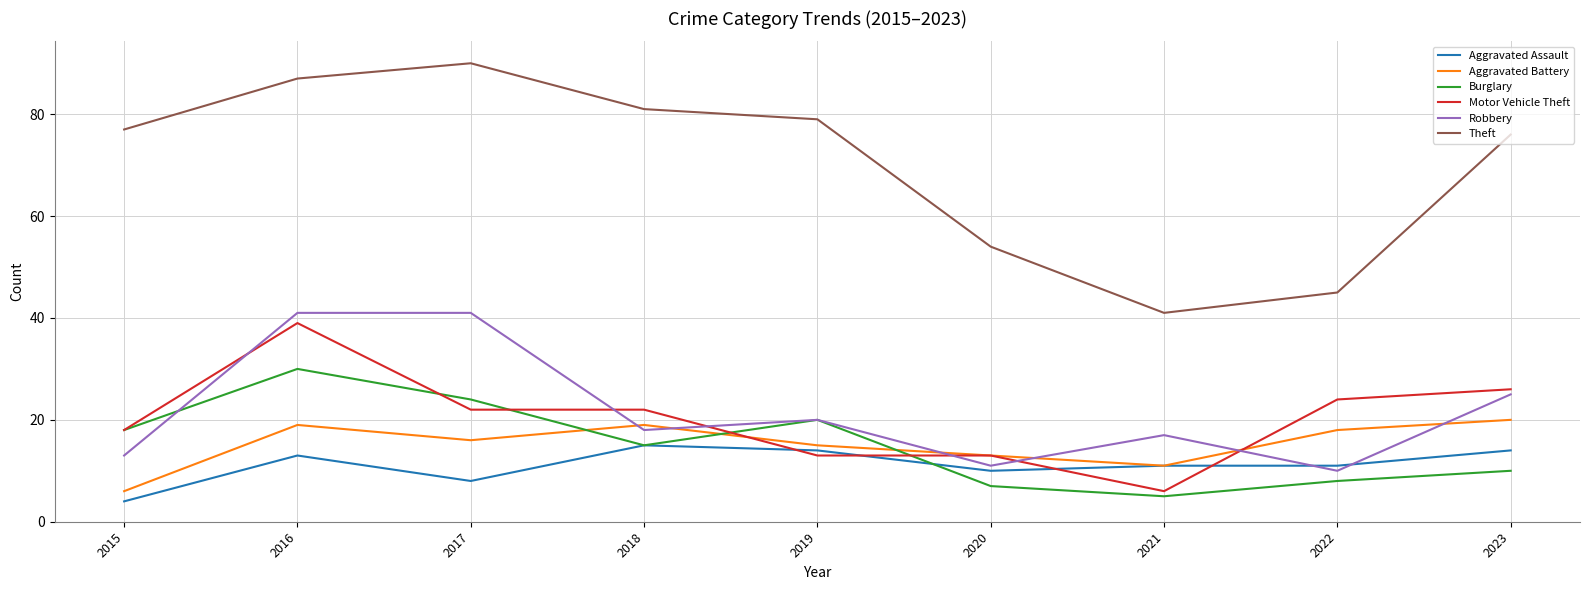

Reading left to right, extract all data points from this chart.

Aggravated Assault: 4	13	8	15	14	10	11	11	14
Aggravated Battery: 6	19	16	19	15	13	11	18	20
Burglary: 18	30	24	15	20	7	5	8	10
Motor Vehicle Theft: 18	39	22	22	13	13	6	24	26
Robbery: 13	41	41	18	20	11	17	10	25
Theft: 77	87	90	81	79	54	41	45	76